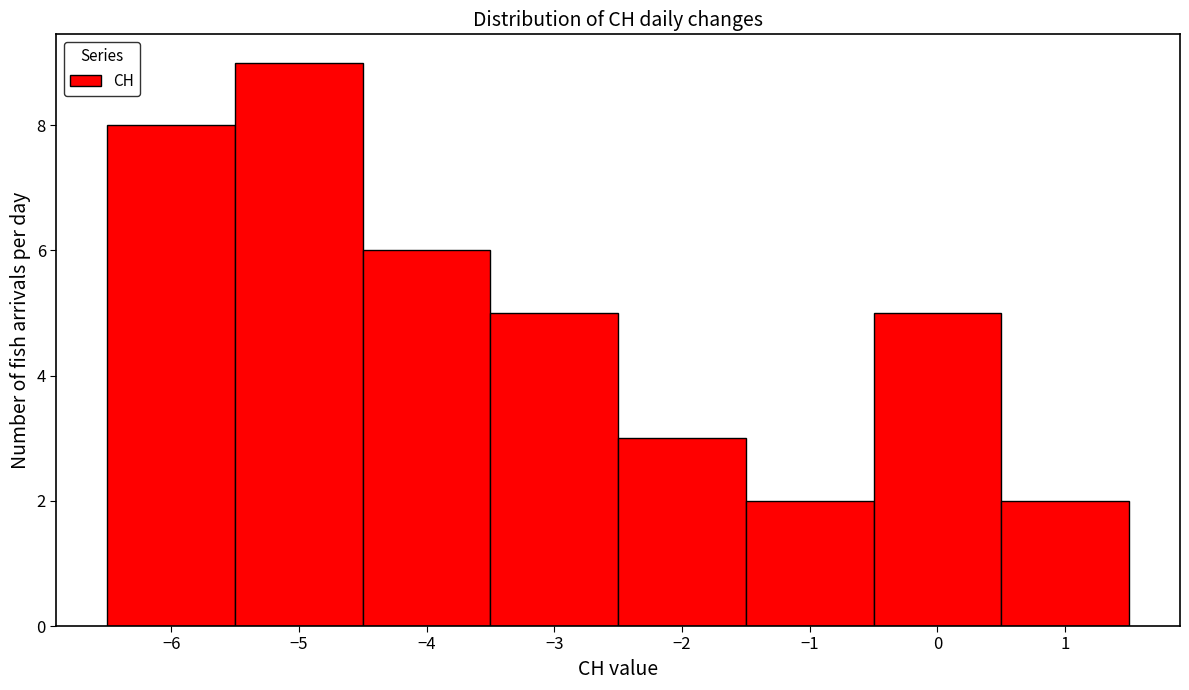

Reading left to right, transcribe this chart: for each bar, give the range it covers on the x-axis and its height. The values are not printed on the chart, so give them approximately, as read against the axis.

-6.5 to -5.5: 8
-5.5 to -4.5: 9
-4.5 to -3.5: 6
-3.5 to -2.5: 5
-2.5 to -1.5: 3
-1.5 to -0.5: 2
-0.5 to 0.5: 5
0.5 to 1.5: 2